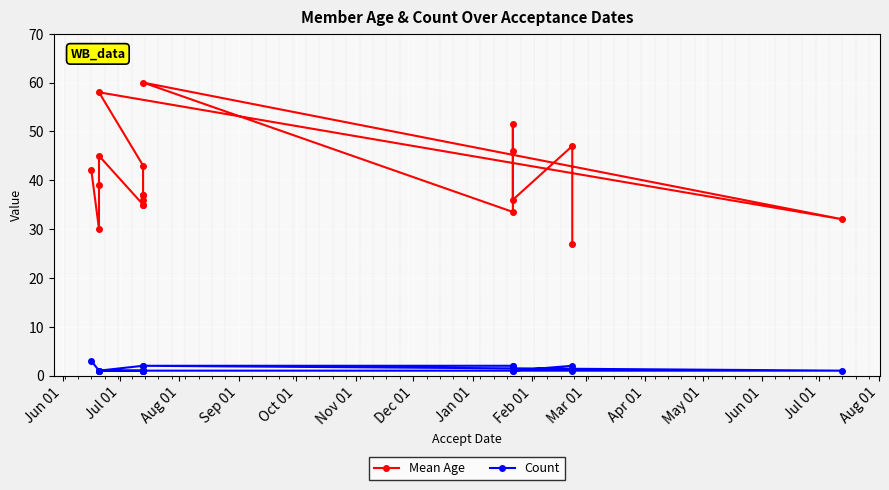

What are all the series names shown in the legend?

Mean Age, Count